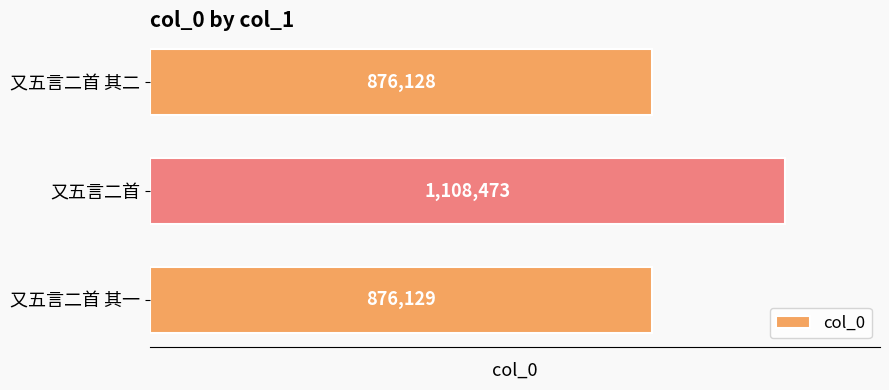

Reading bottom to top, extract all data points from this chart.

876129	1108473	876128